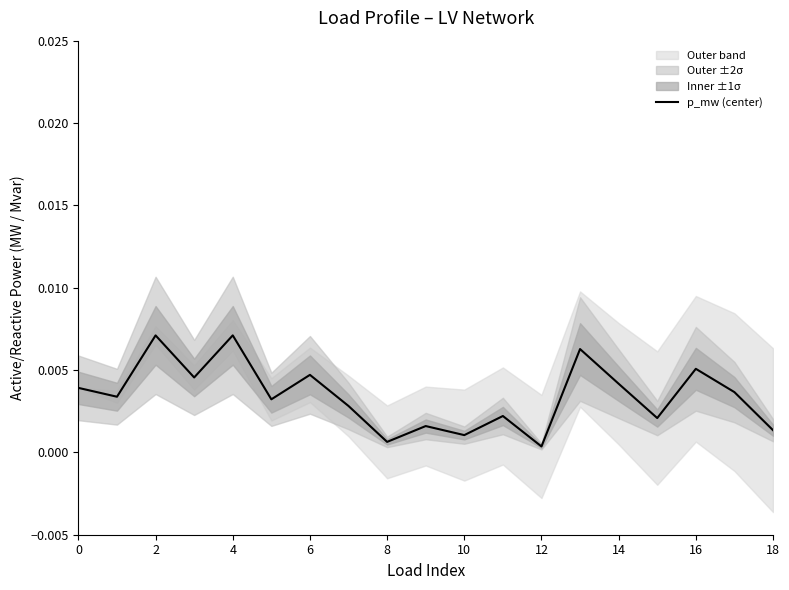

At which label is the value closest to 0?

12